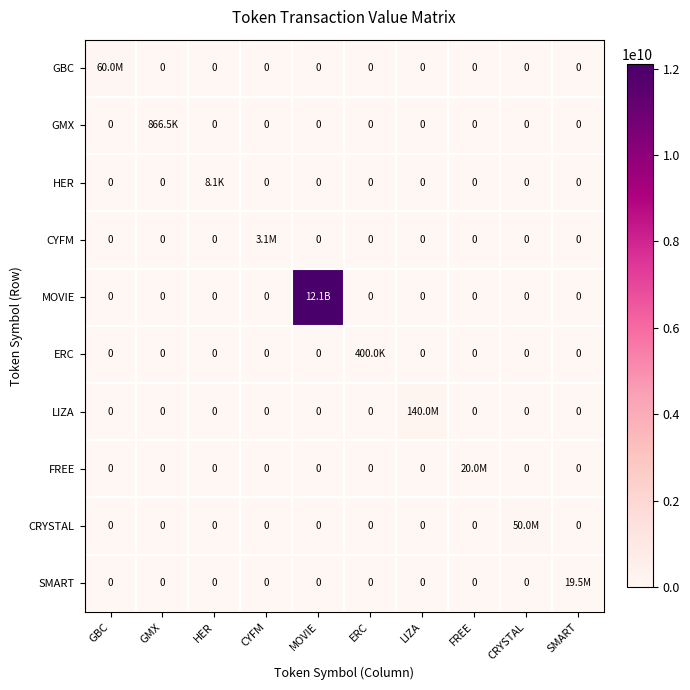

The value of MOVIE at ERC is 0.0. True or false?

True